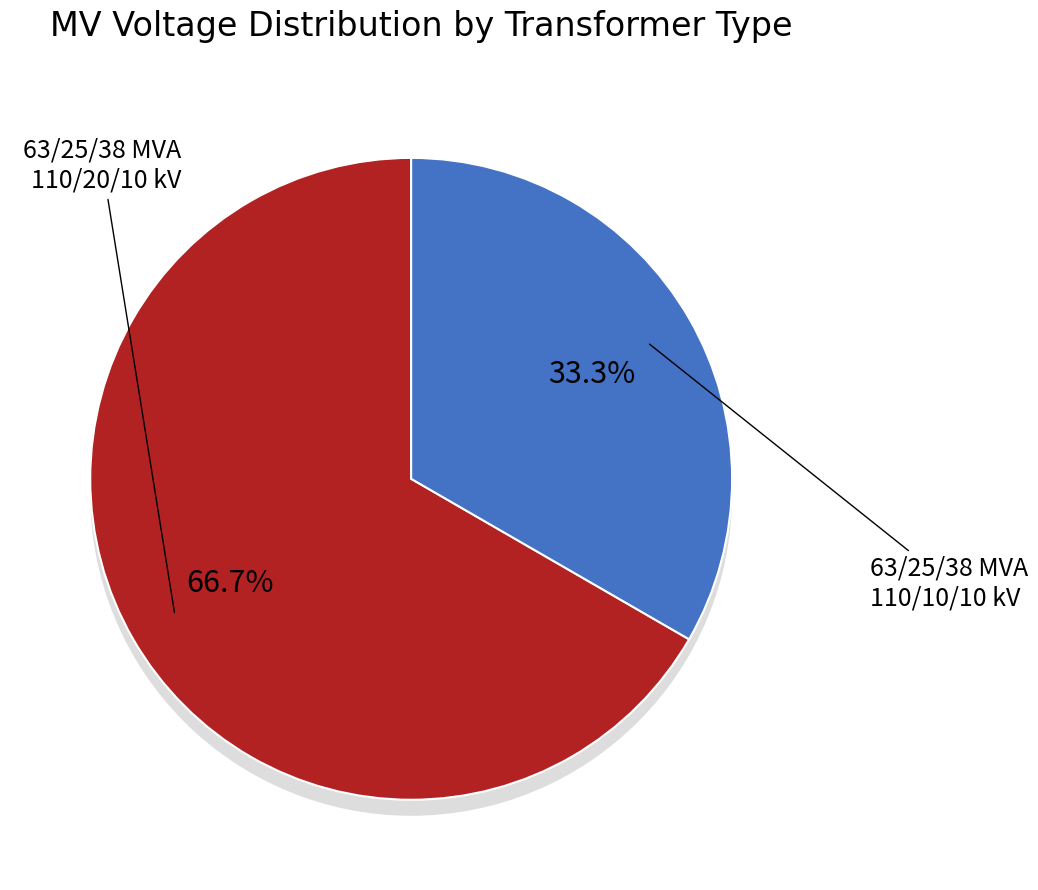

What portion of the pie excludes 63/25/38 MVA 110/10/10 kV?

66.7%